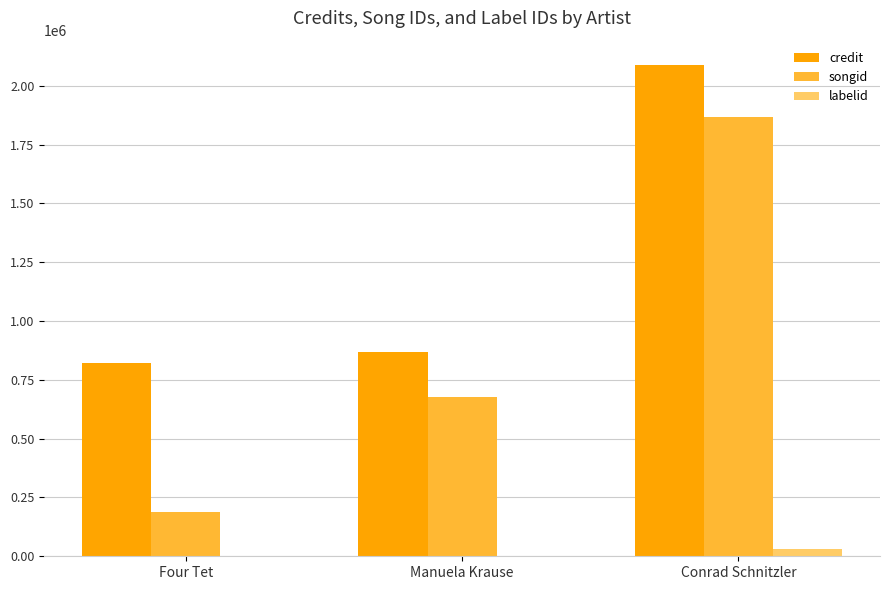

Which category has the highest value across all series?

Conrad Schnitzler